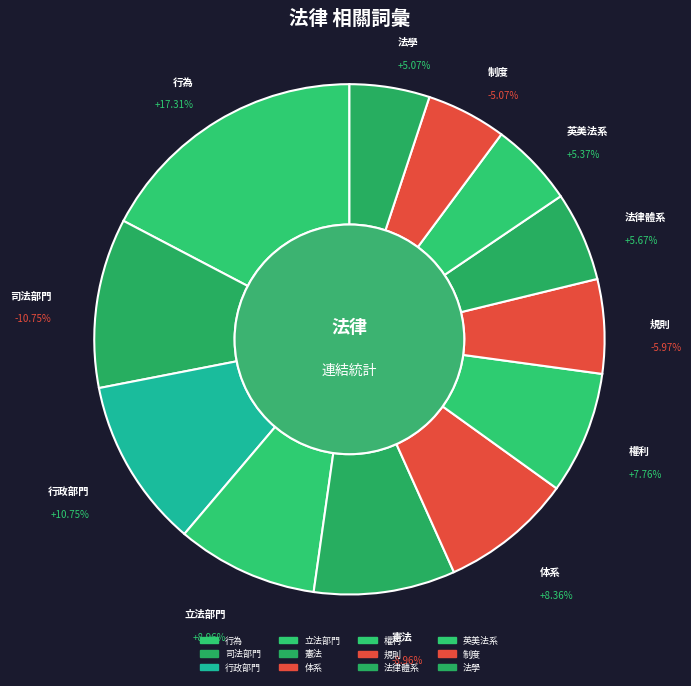

Is 行為 the majority of the pie?

No